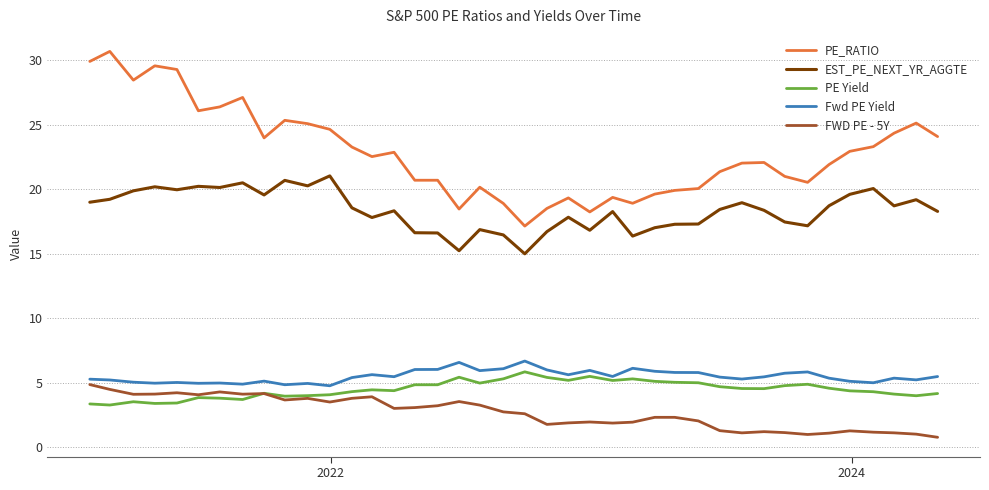

What is the greatest value displayed?

30.7